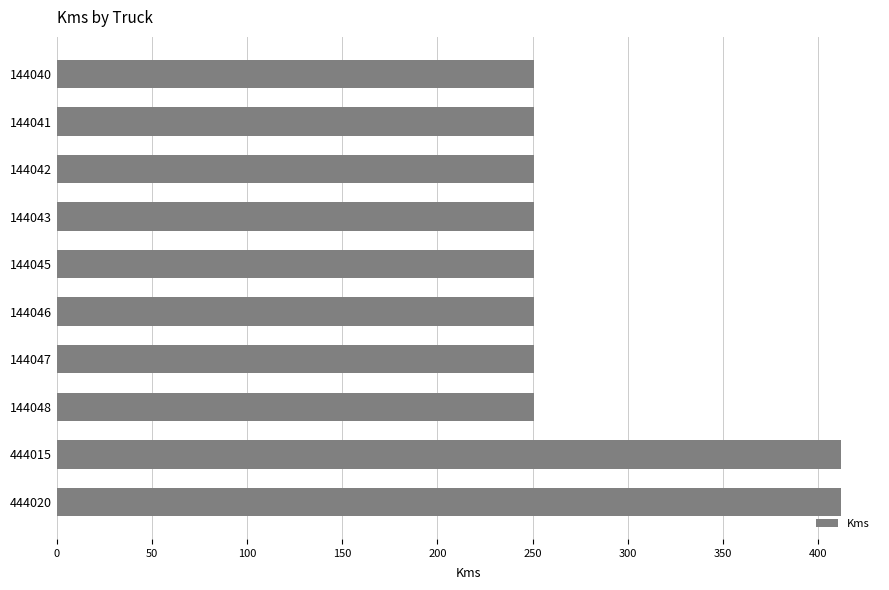

What is the maximum value shown in the chart?

412